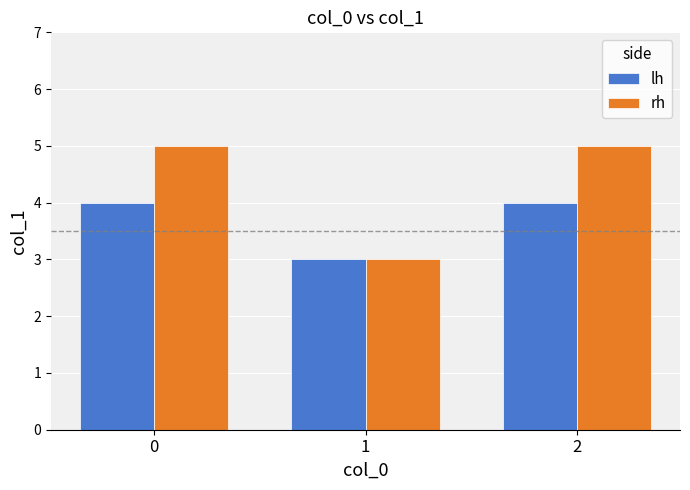

Reading left to right, transcribe all the data shown in this chart.

lh: 4	3	4
rh: 5	3	5